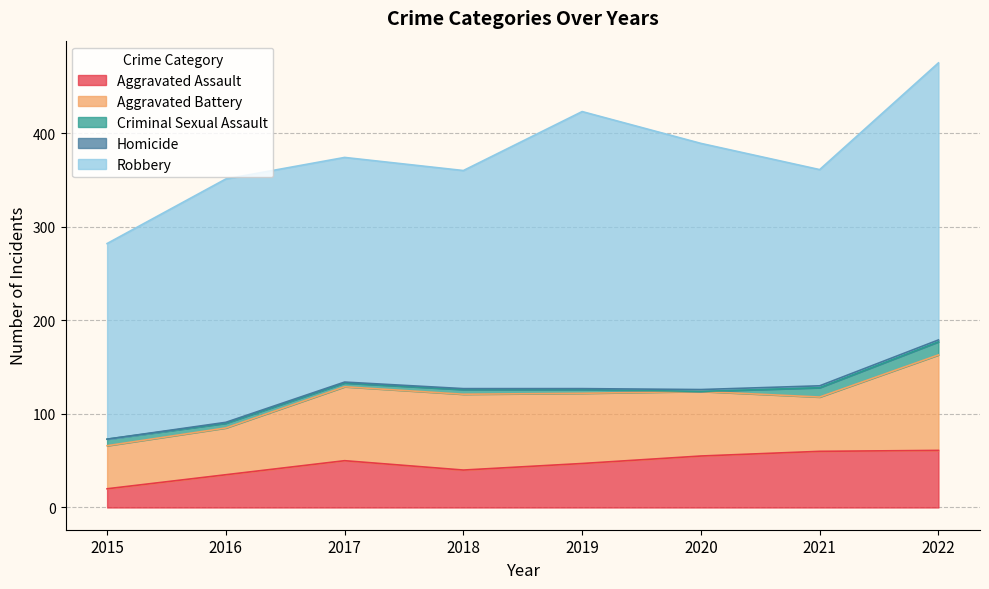

Which has a higher value, 2018 or 2017?

2017